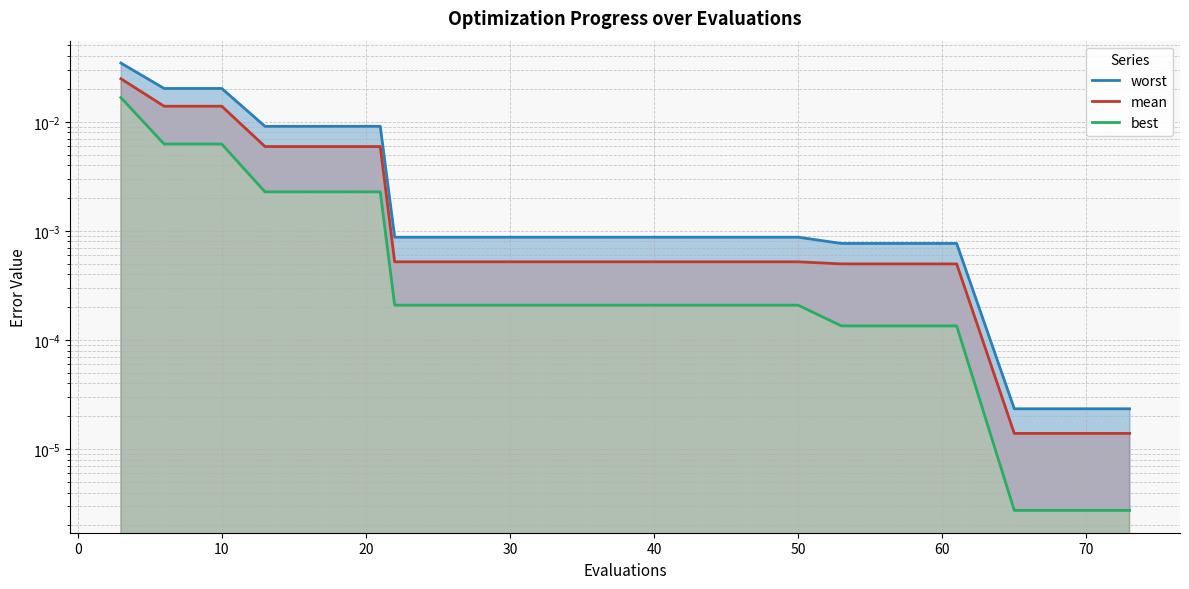

Is it true that mean equals 0.0 at 50?

False